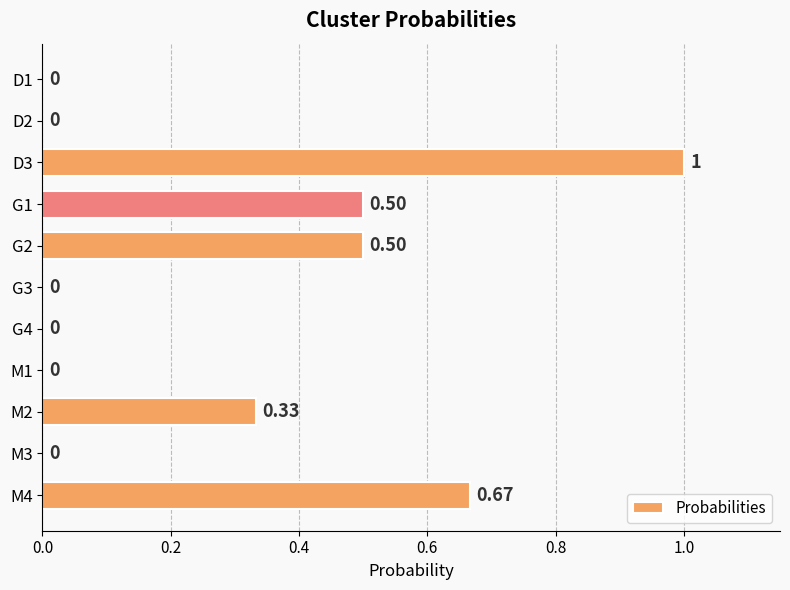

Between M4 and G3, which is larger?

M4